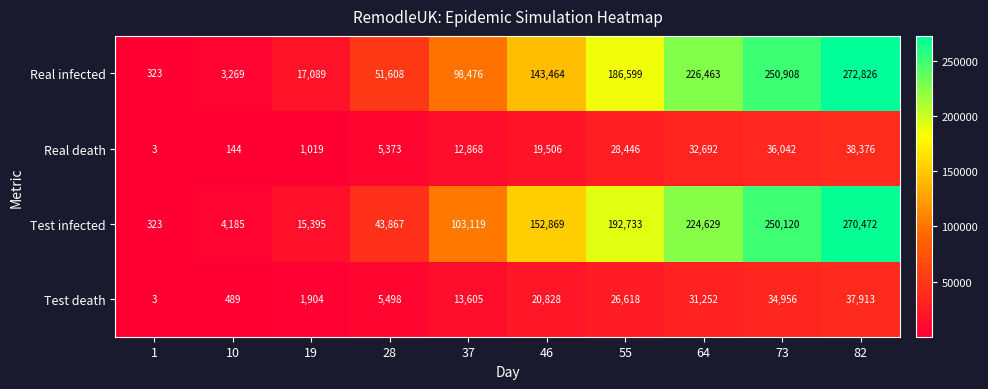

What is the maximum value for Test infected?

270472